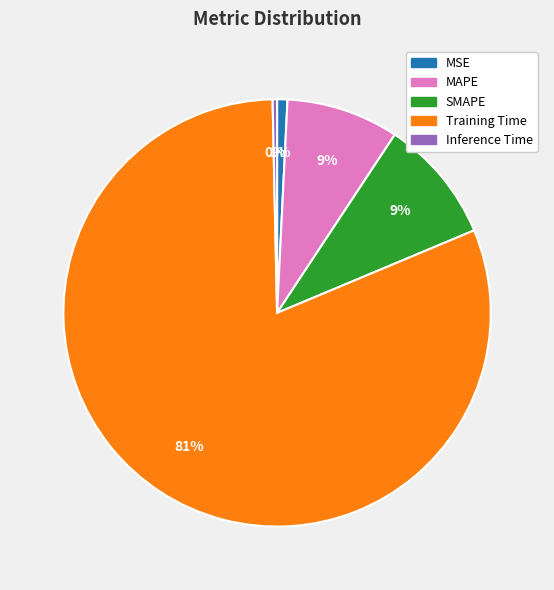

Combined, do SMAPE and MSE account for over 50%?

No